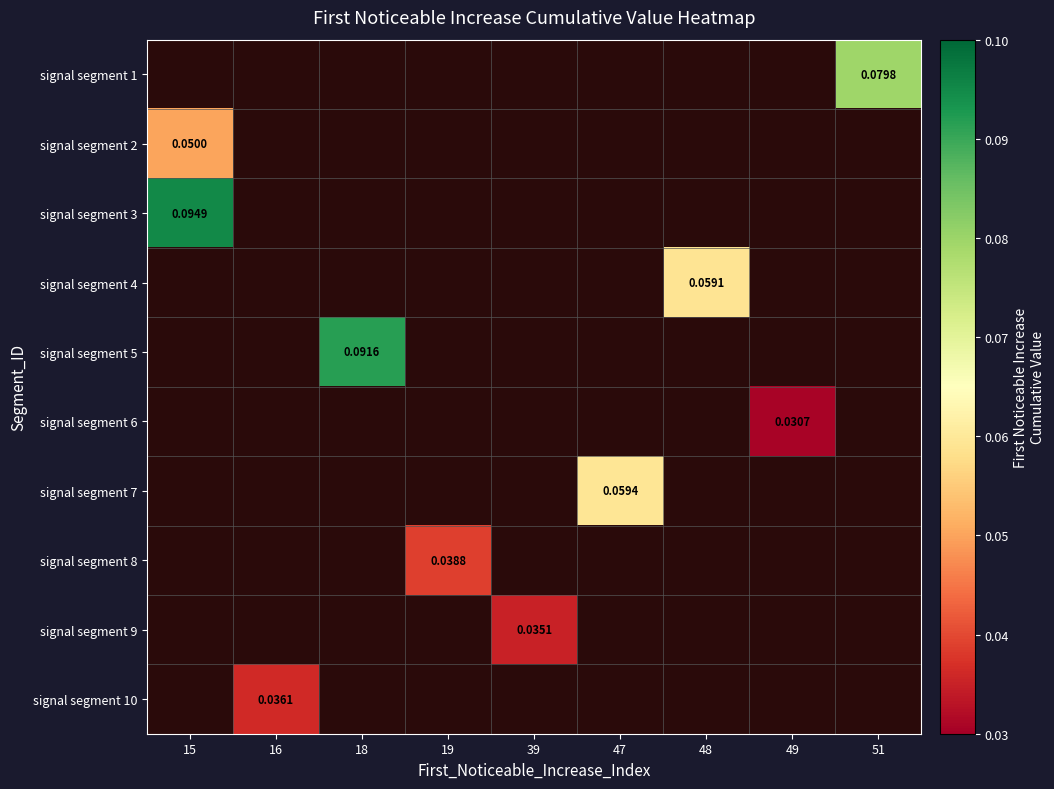

What is the sum of all signal segment 3 values?

0.1